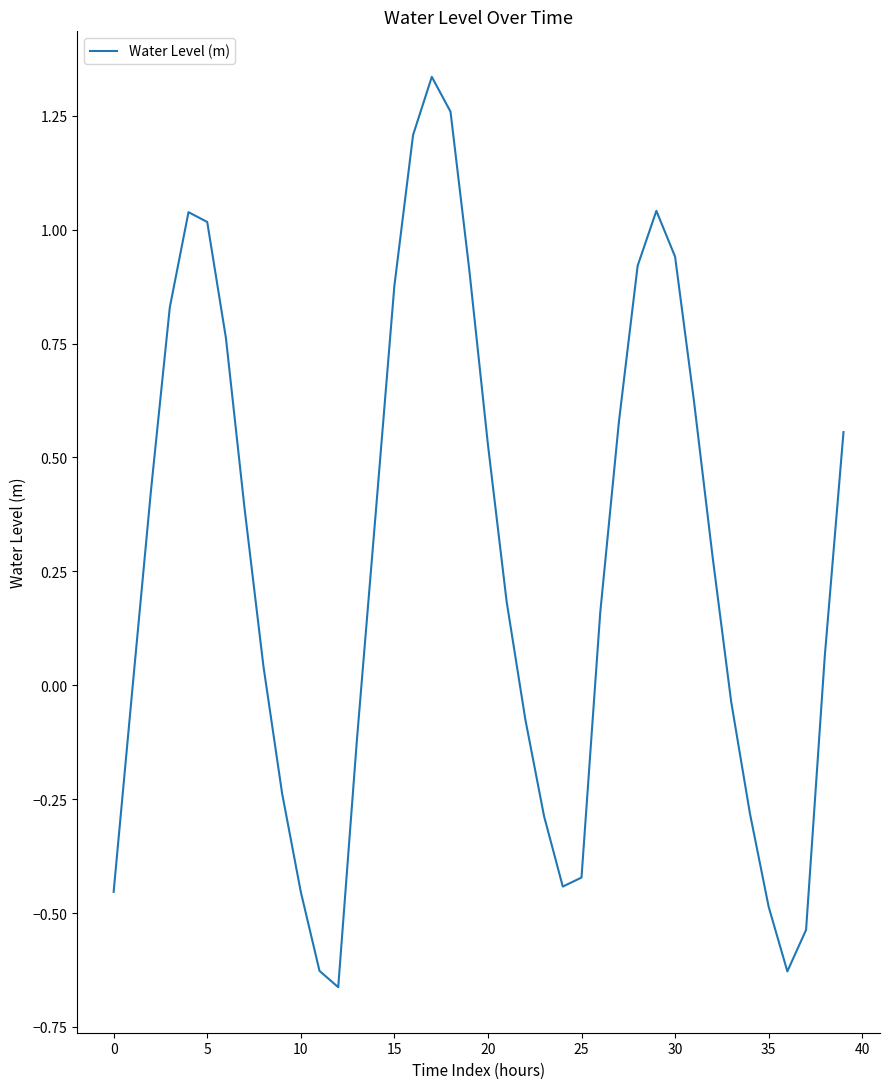

What is the greatest value displayed?

1.3